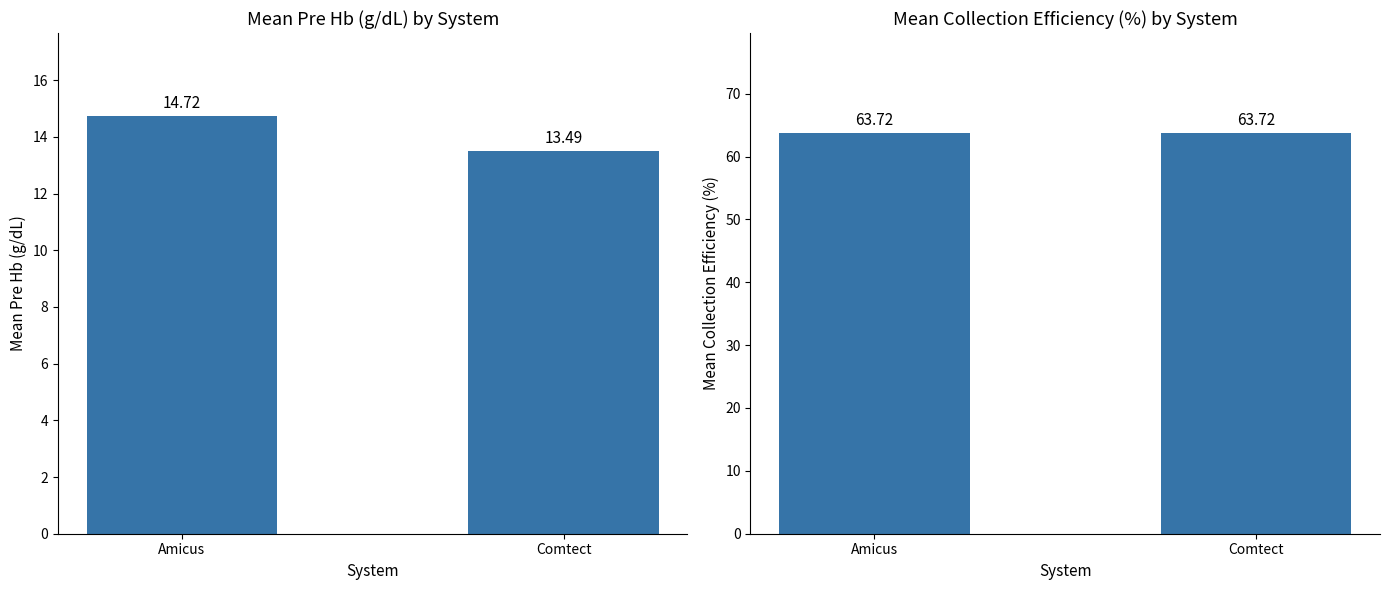

Reading left to right, what are all the values shown in this chart?

Pre Hb (g/dL): 14.7	13.5
collection efficiency  %: 63.7	63.7